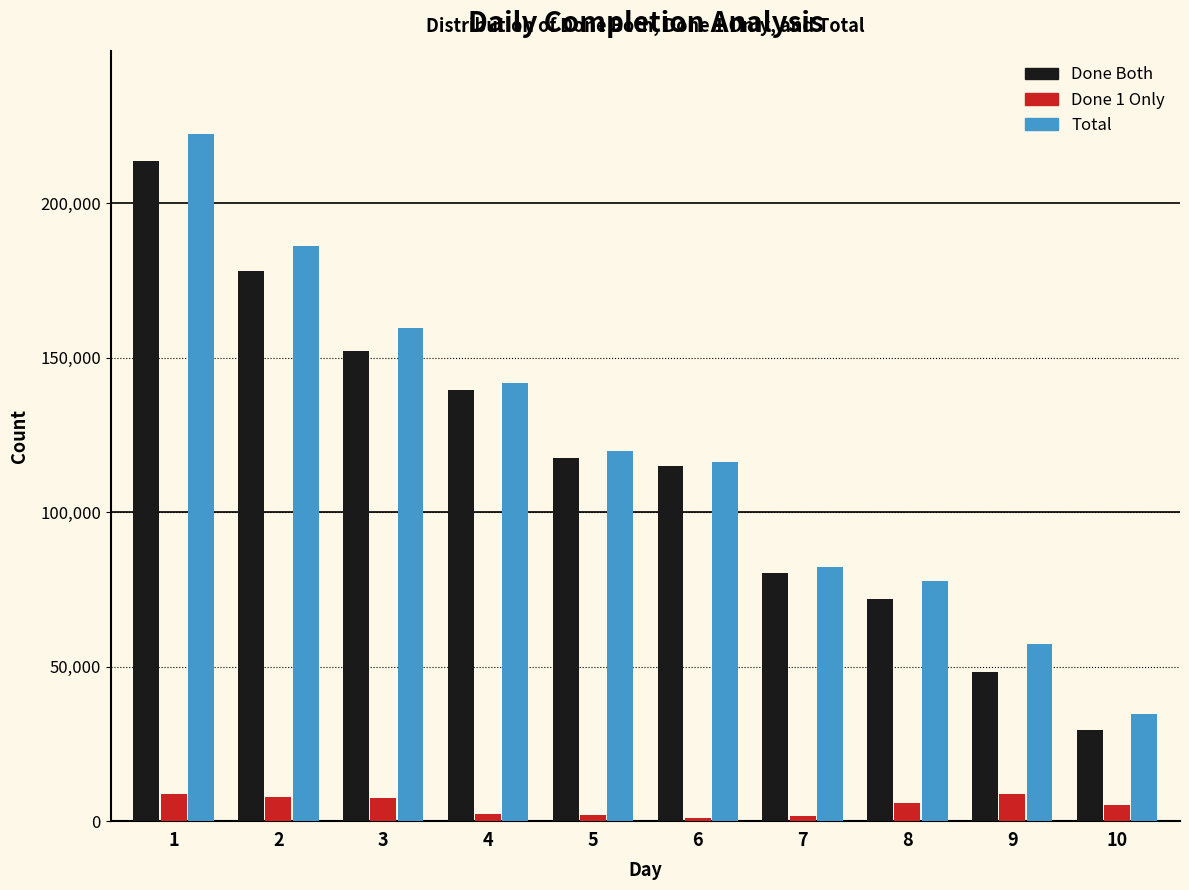

Which series has the largest range (max minus min)?

Total